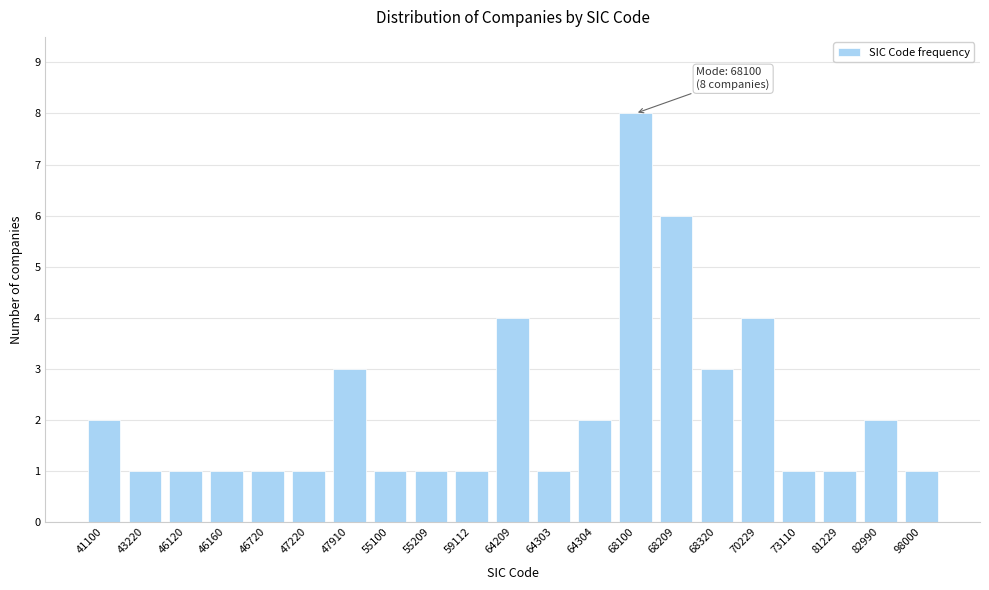

Reading left to right, what are all the values shown in this chart?

41100=2	43220=1	46120=1	46160=1	46720=1	47220=1	47910=3	55100=1	55209=1	59112=1	64209=4	64303=1	64304=2	68100=8	68209=6	68320=3	70229=4	73110=1	81229=1	82990=2	98000=1